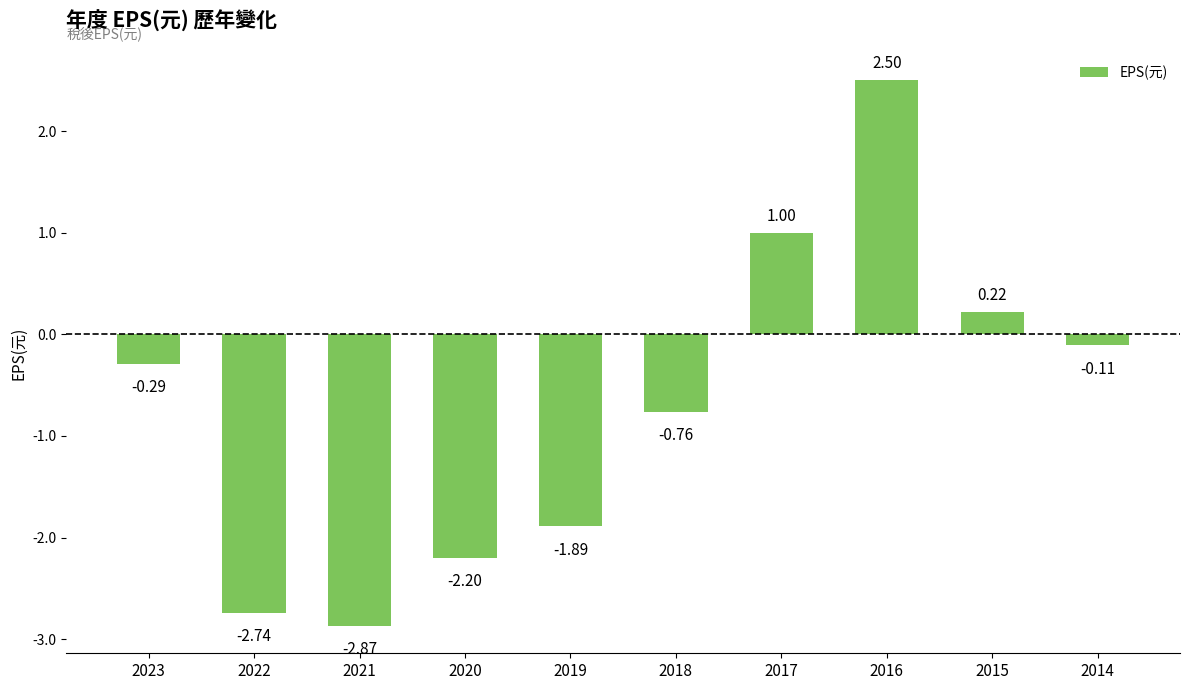

Count the number of data series in this chart.

1